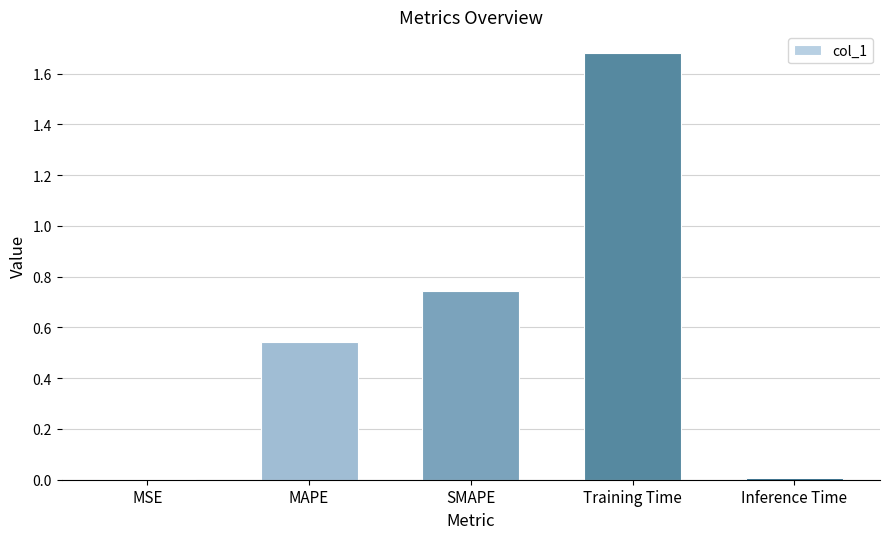

What is the sum of all values?

3.0